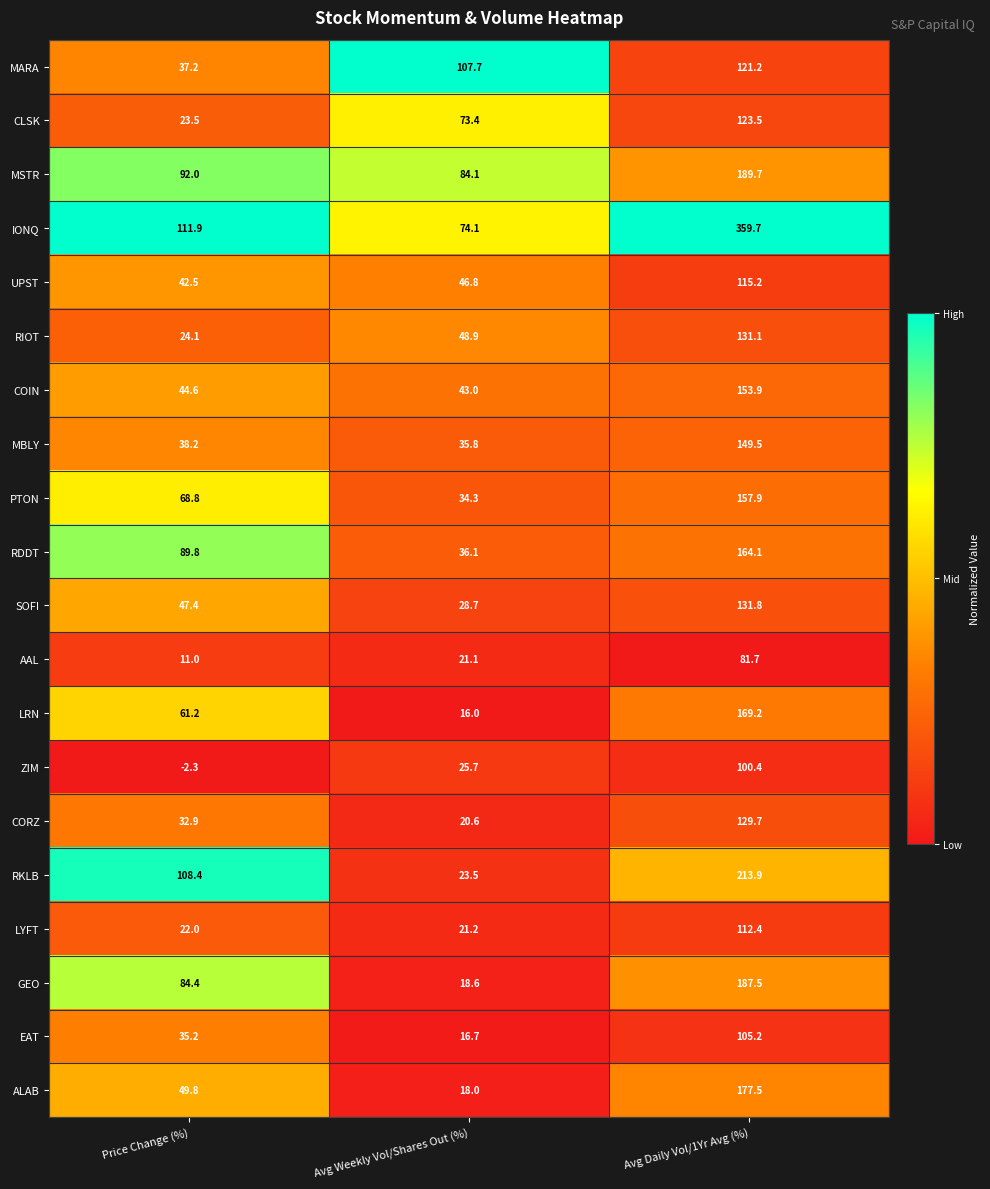

What is the difference between the maximum and minimum values in the AAL series?

70.7